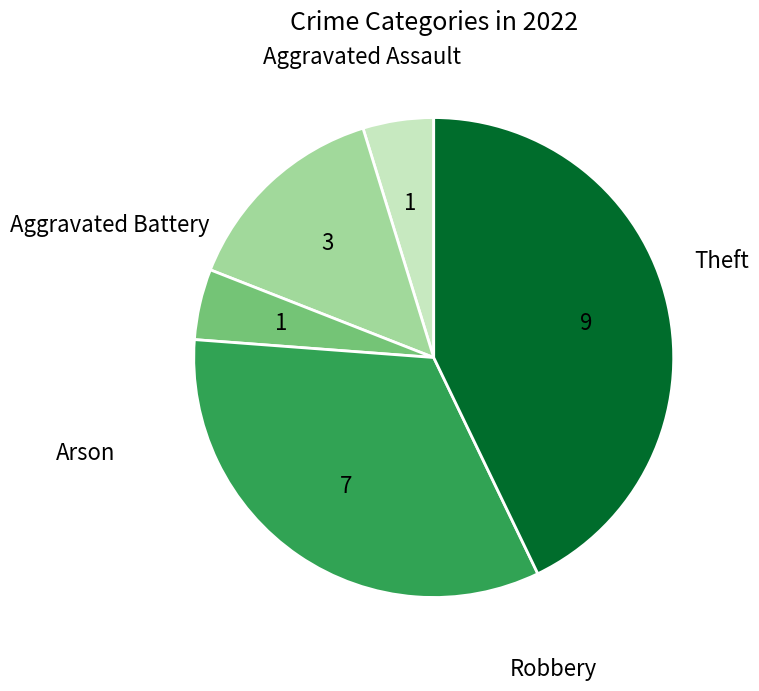

Which slice is the smallest?

Aggravated Assault